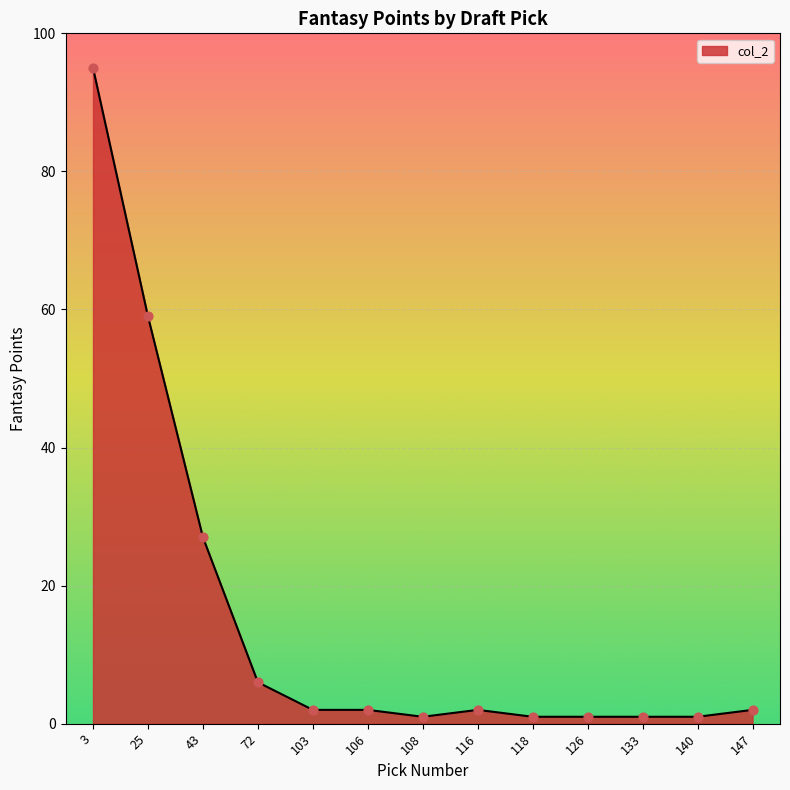

Approximately how many times larger is the value at 72 compared to 116?

3.0